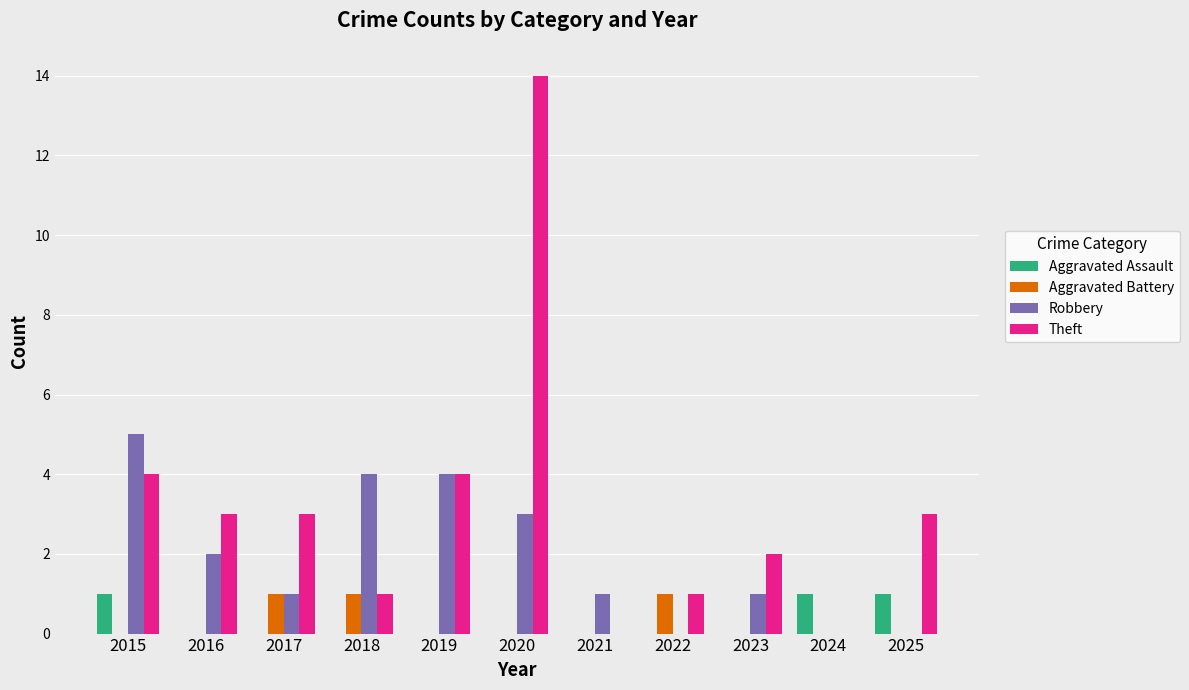

Is the value of Theft at 2017 greater than the value of Aggravated Assault at 2018?

Yes